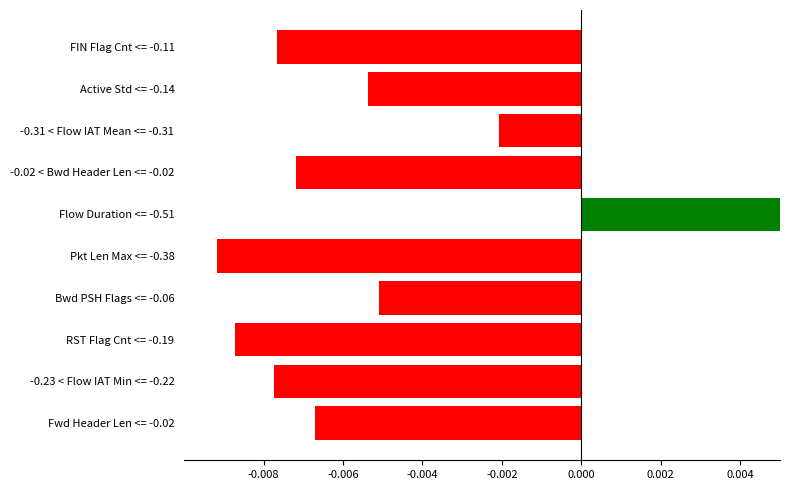

The chart shows a value of -0.0 at RST Flag Cnt <= -0.19. True or false?

True